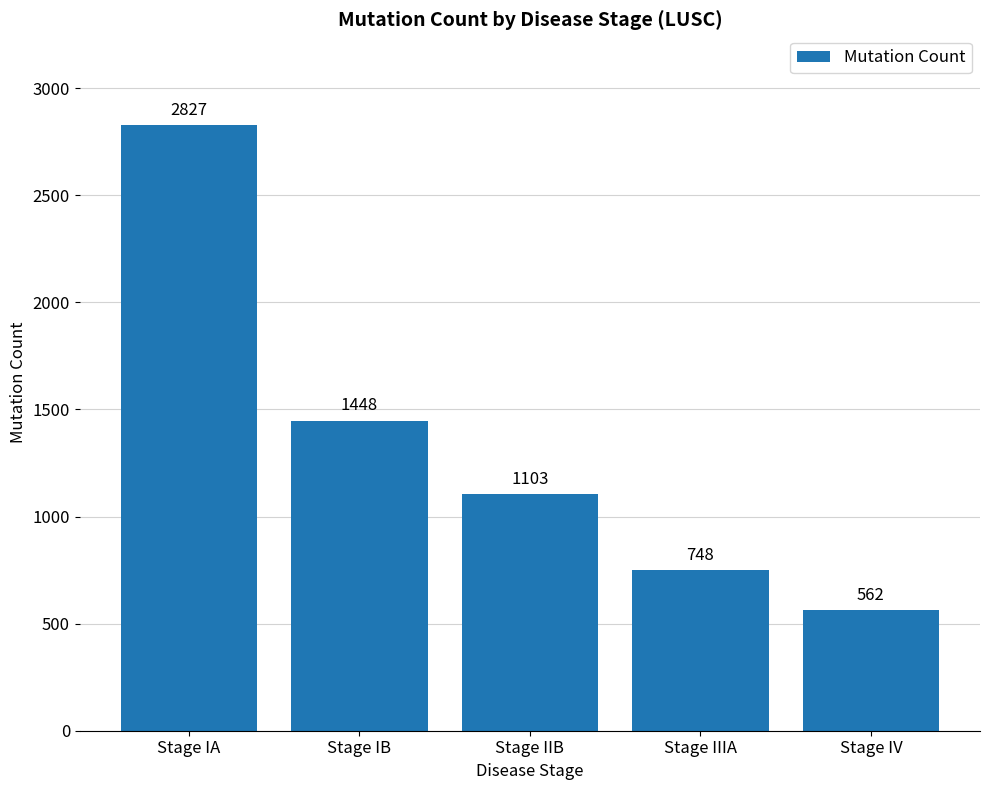

Reading right to left, transcribe all the data shown in this chart.

Stage IV=562	Stage IIIA=748	Stage IIB=1103	Stage IB=1448	Stage IA=2827